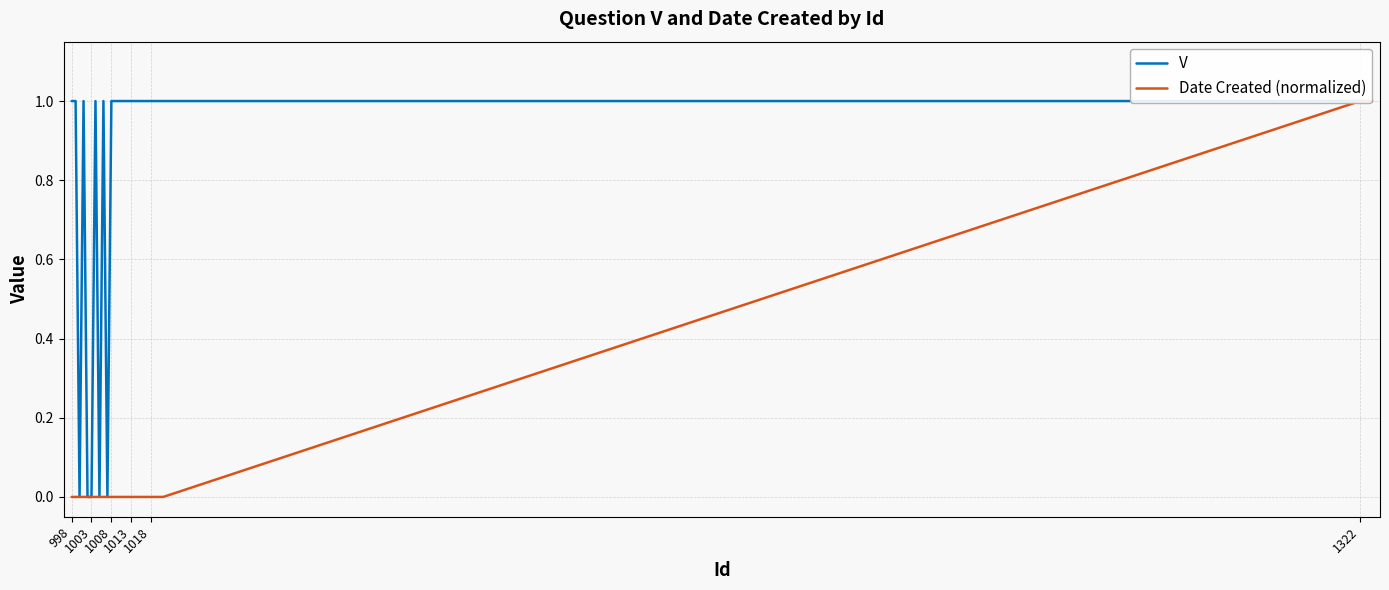

What is the spread (max minus min) of values at 1018?

1.0